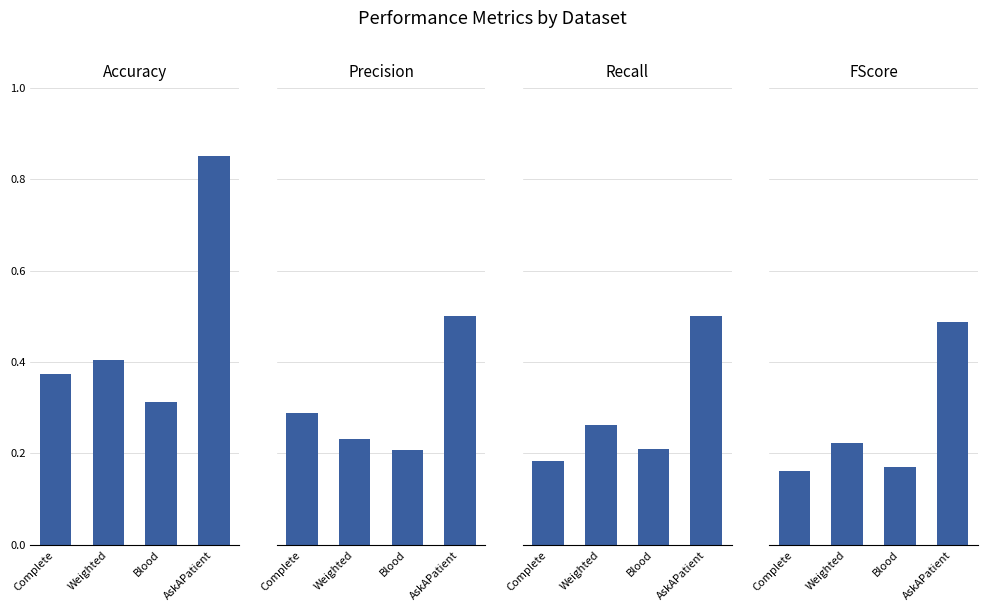

What is the difference between the maximum and minimum values in the Recall series?

0.3